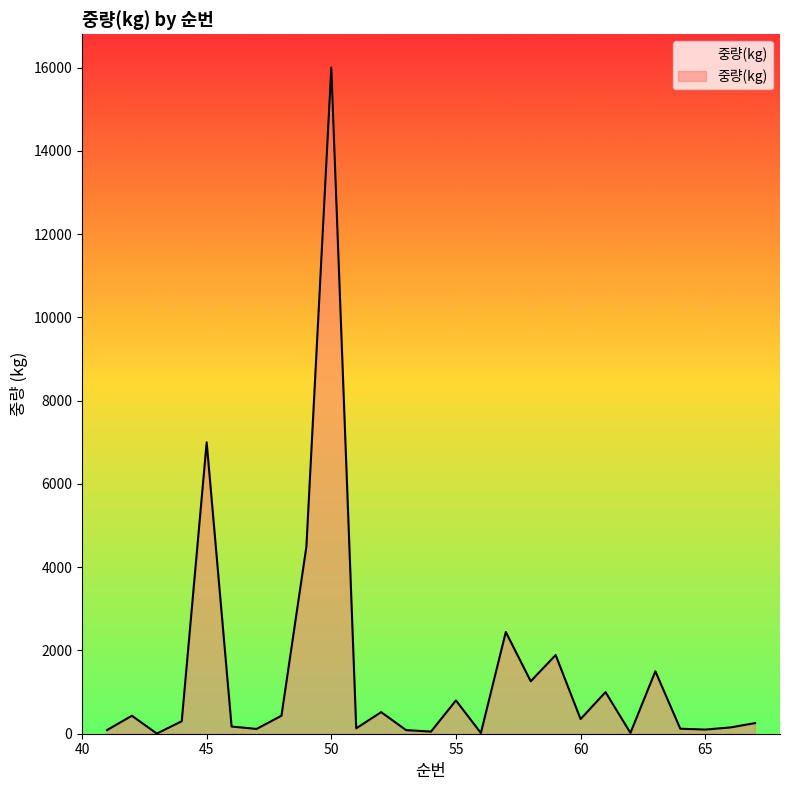

What is the maximum value shown in the chart?

16000.0